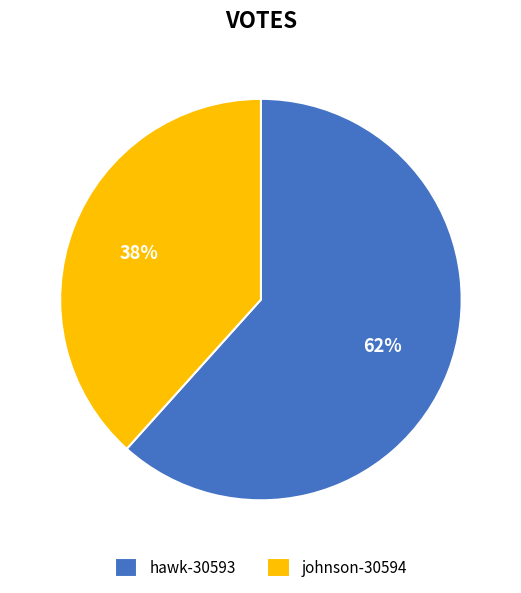

Is hawk-30593 the majority of the pie?

Yes